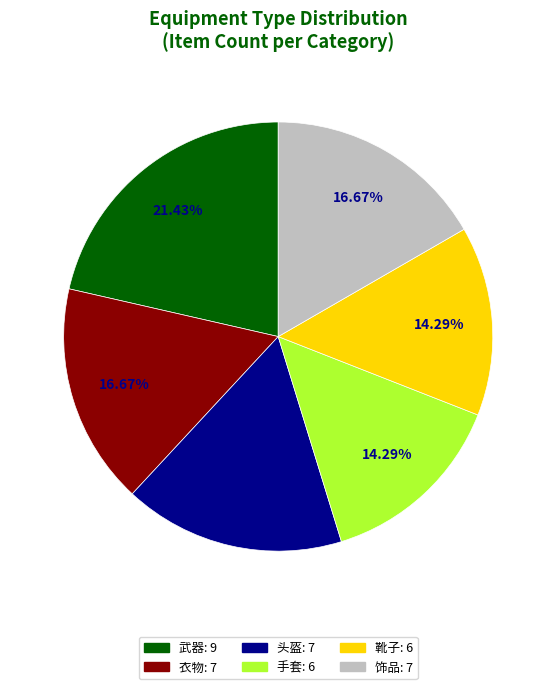

Count the number of slices in the pie.

6